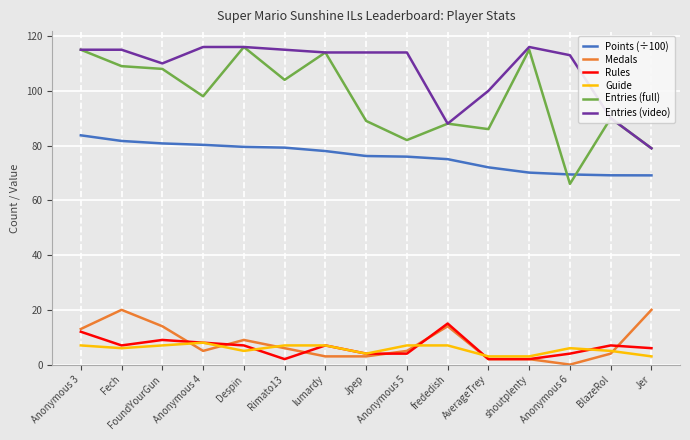

What is the approximate value of Guide at Jpep?

4.0